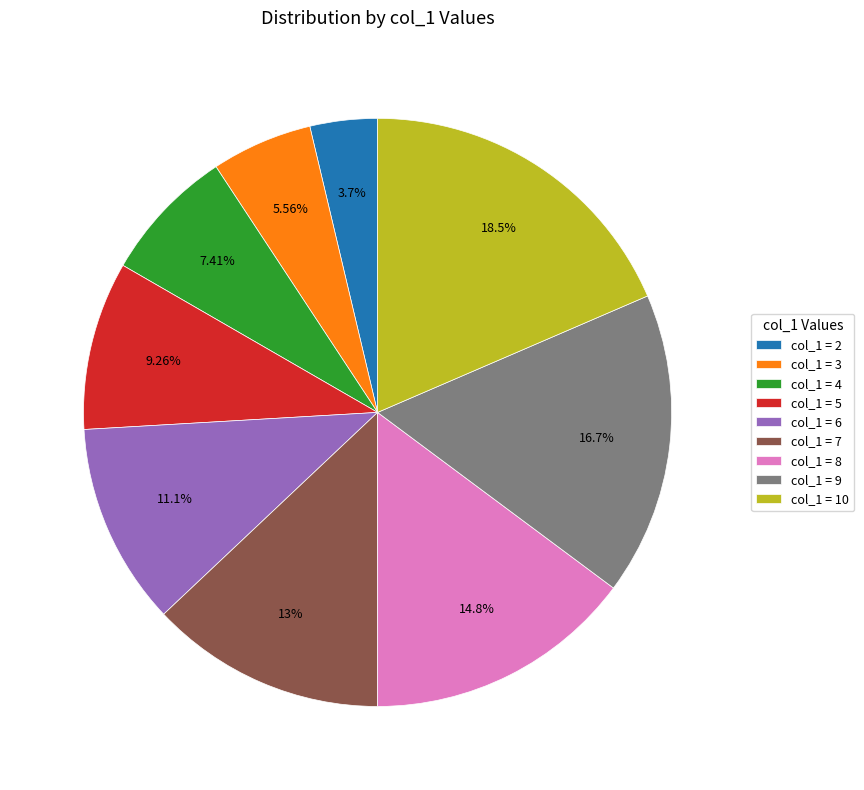

Approximately how many times larger is the value at col_1 = 8 compared to col_1 = 7?

1.1